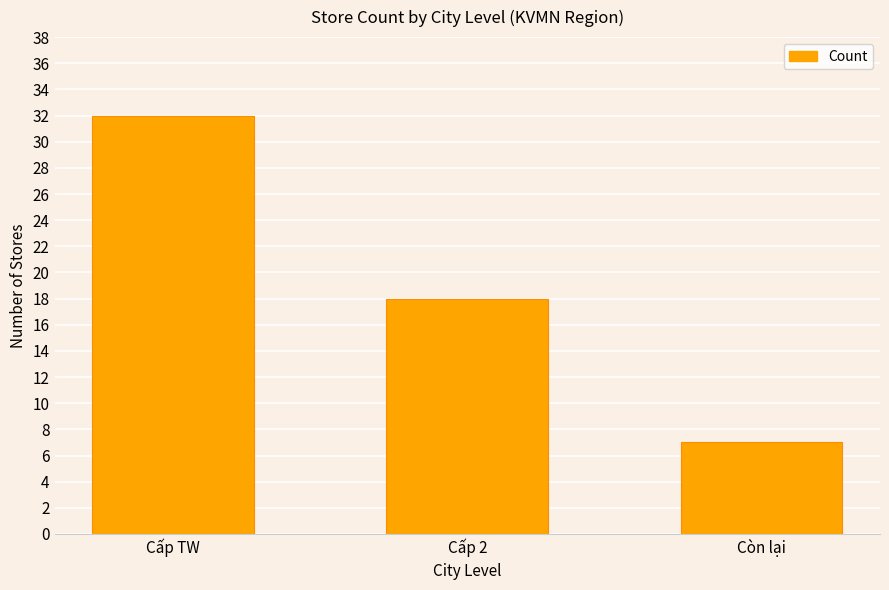

Is it true that the value at Cấp 2 is 18?

True